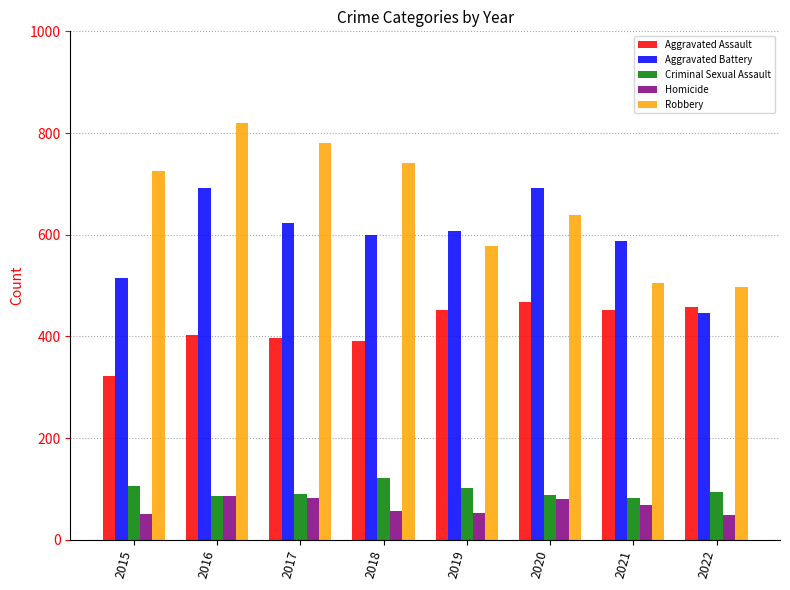

Which series changed the most between 2019 and 2021?

Robbery